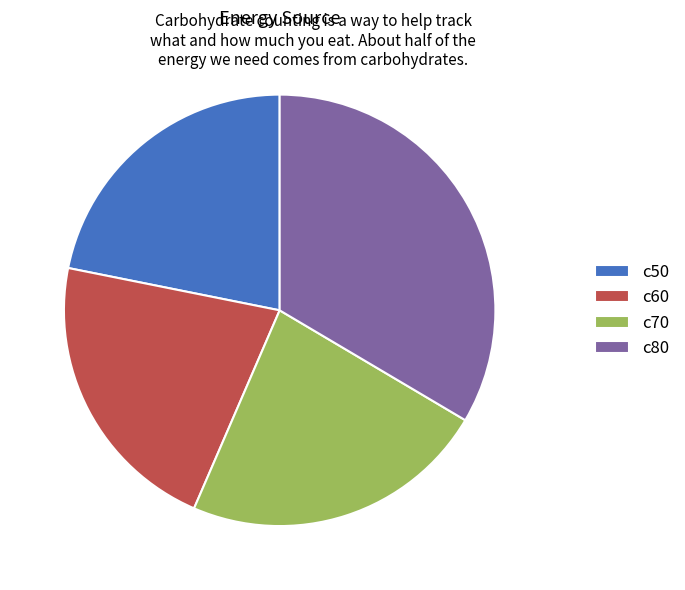

True or false: c70 accounts for 23% of the total.

True